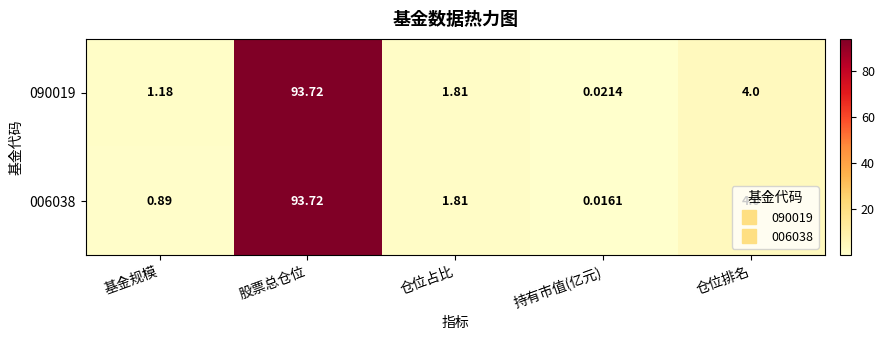

At which category is the sum across all series the highest?

股票总仓位